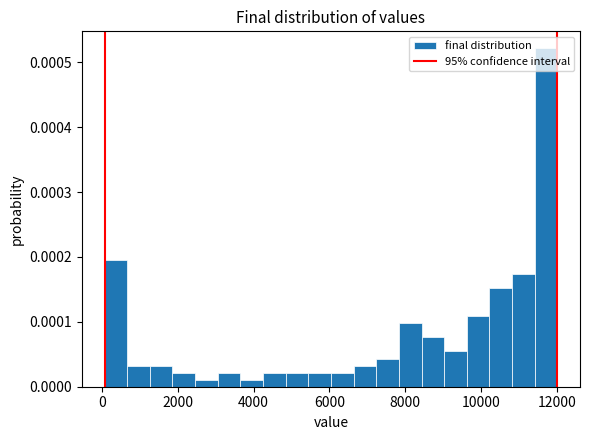

Around what value on the x-axis is the tallest bar? Give the approximate position of its centre, as read against the axis.

11800